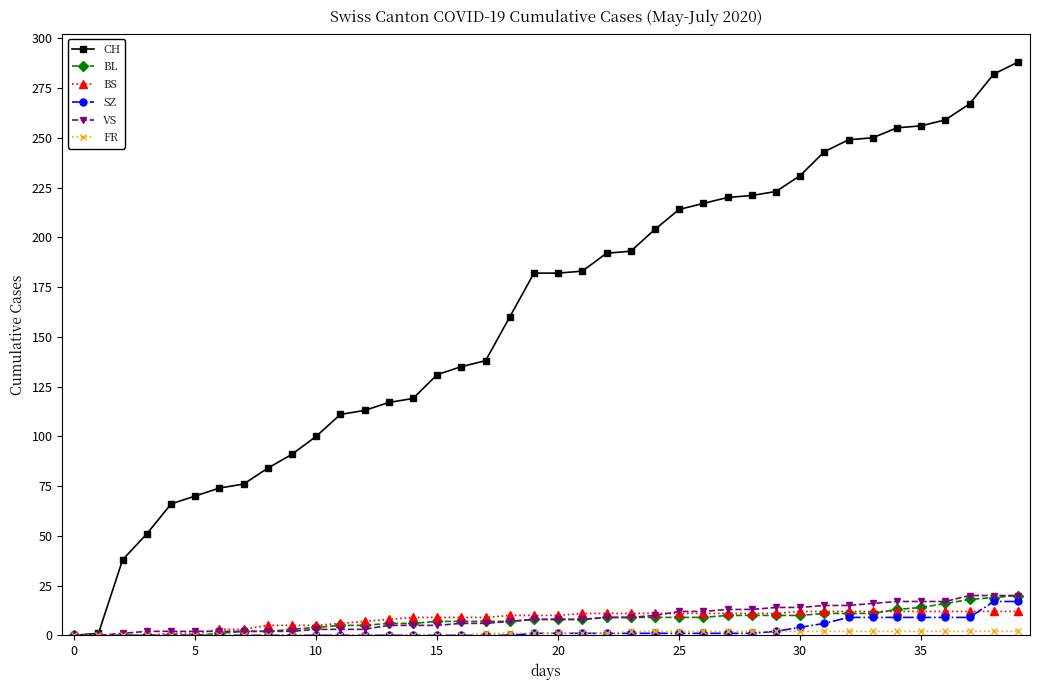

What is the greatest value displayed?

288